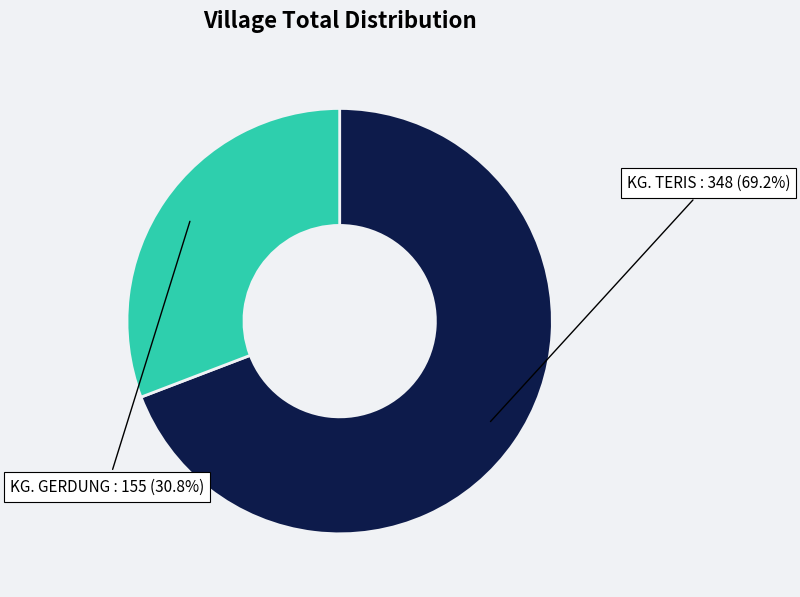

Is there any slice that represents more than half of the pie?

Yes